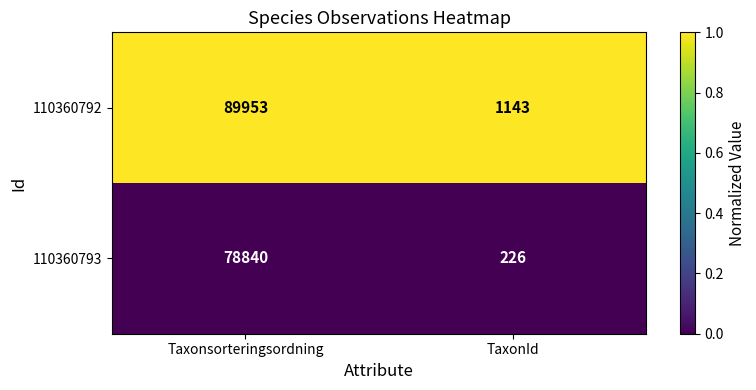

At which category does the chart reach its peak across all series?

Taxonsorteringsordning